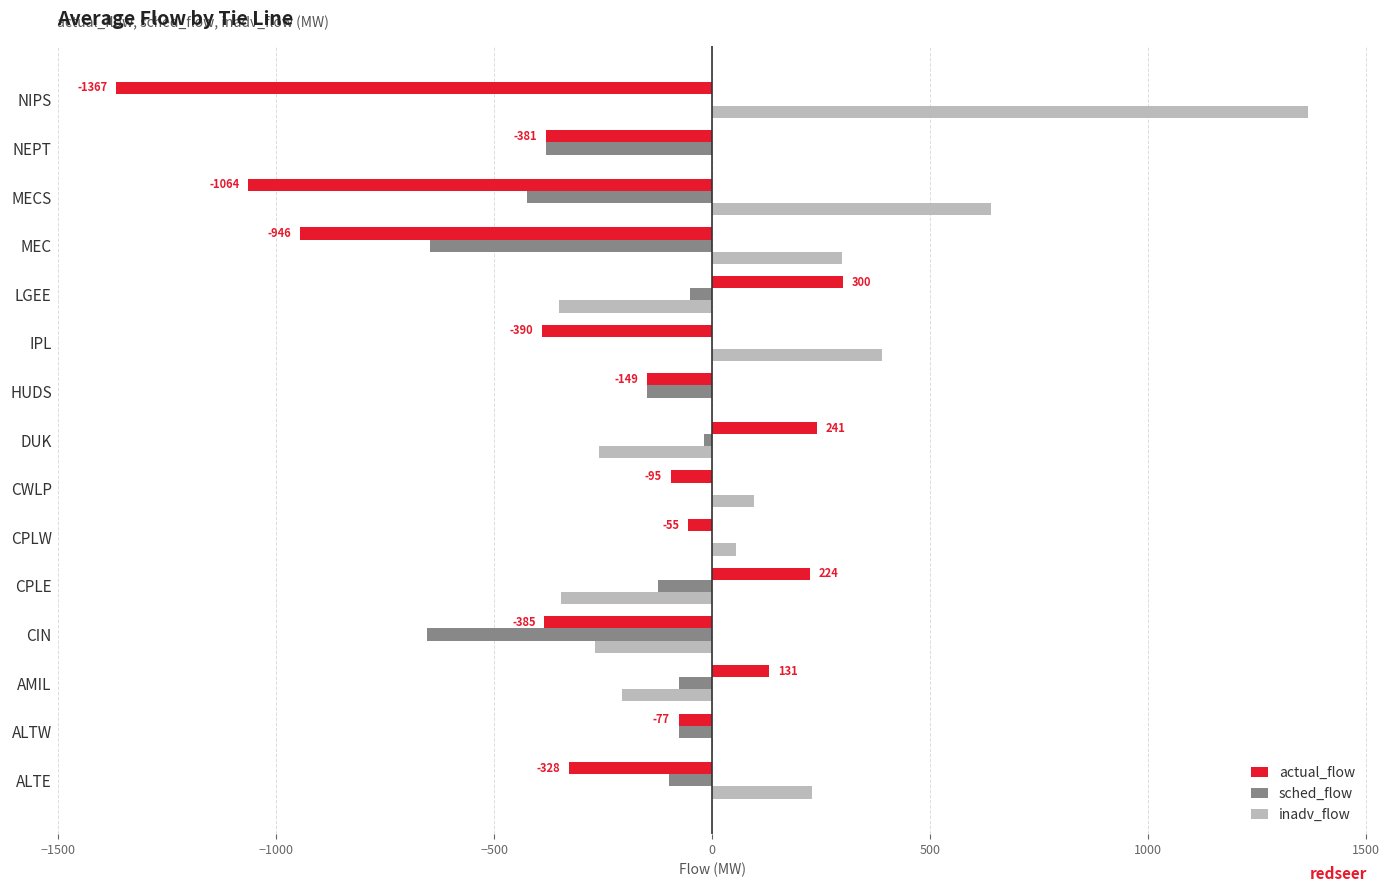

What is the sum of all actual_flow values?

-4341.9